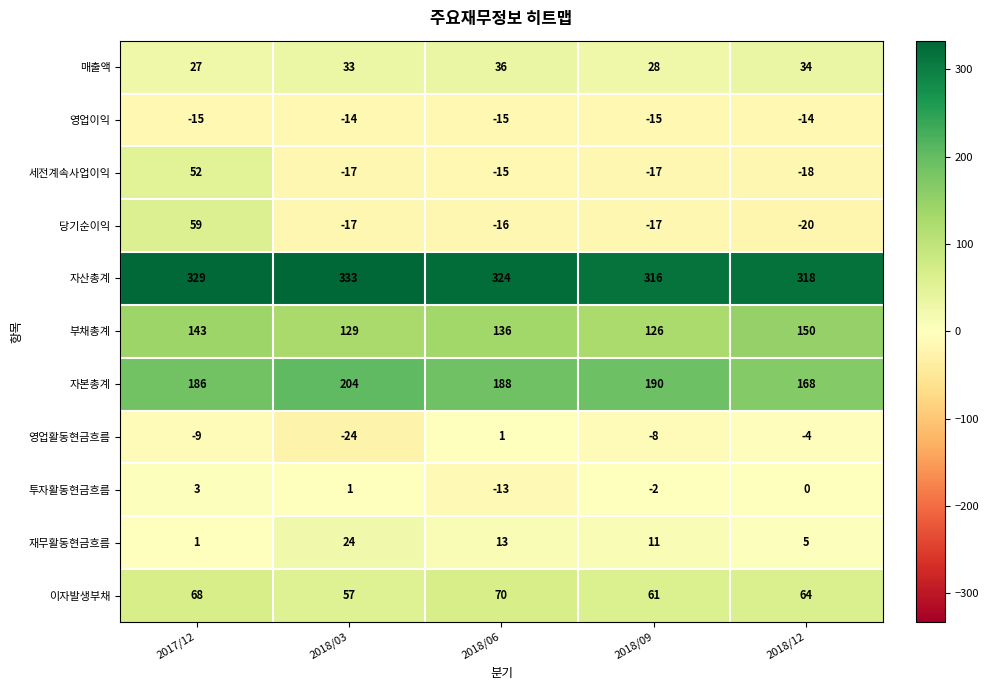

List the series in order of their peak value, highest first.

자산총계, 자본총계, 부채총계, 이자발생부채, 당기순이익, 세전계속사업이익, 매출액, 재무활동현금흐름, 투자활동현금흐름, 영업활동현금흐름, 영업이익